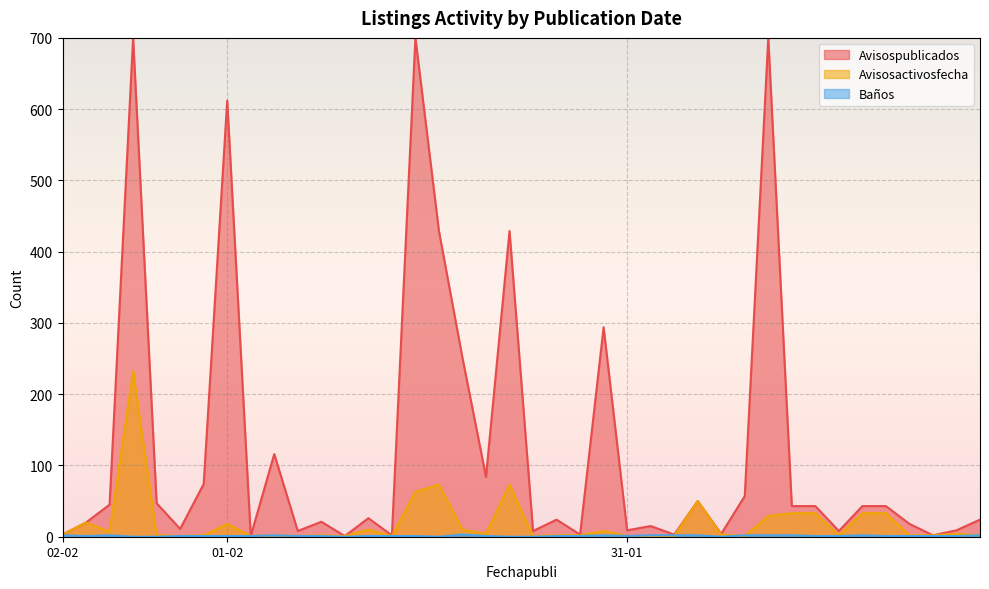

At which category does Baños reach its first local peak?

02-02